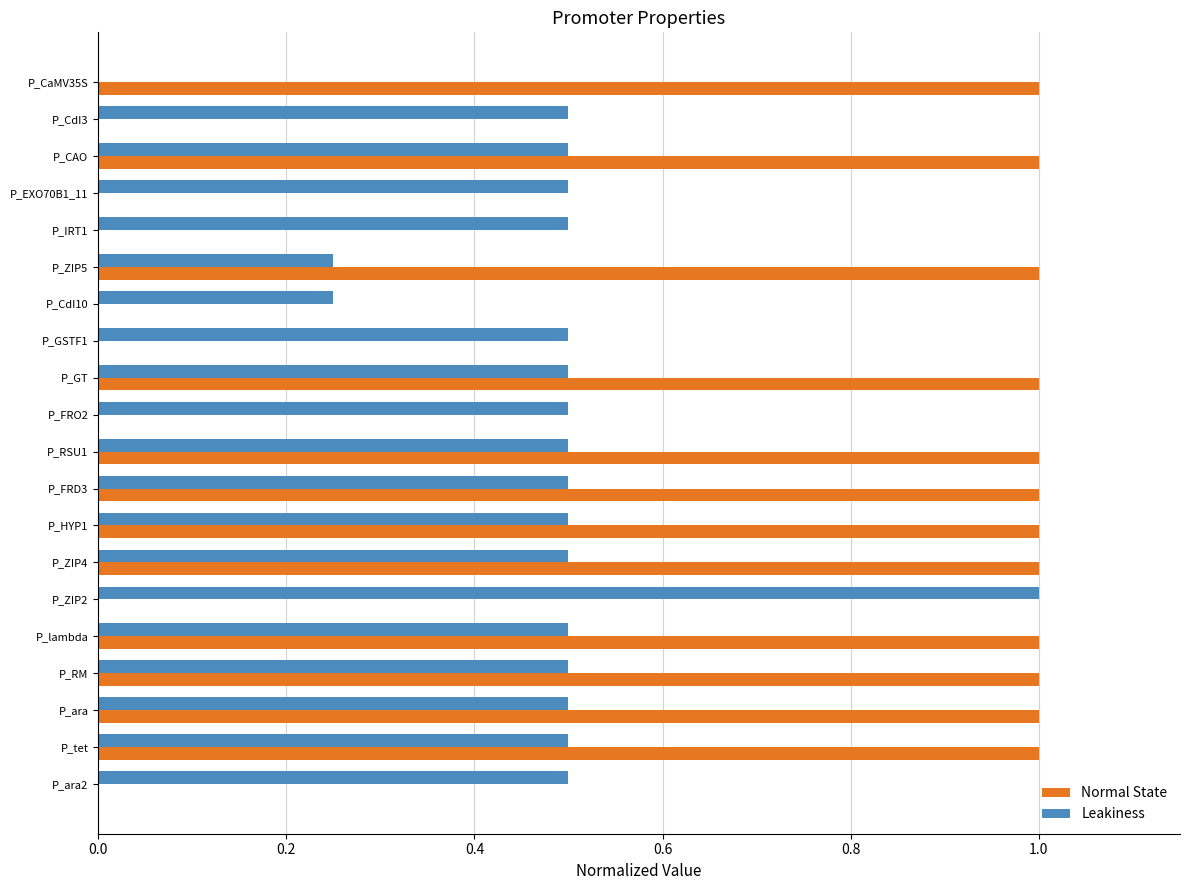

The Normal State series shows 1.3 at P_tet. True or false?

False